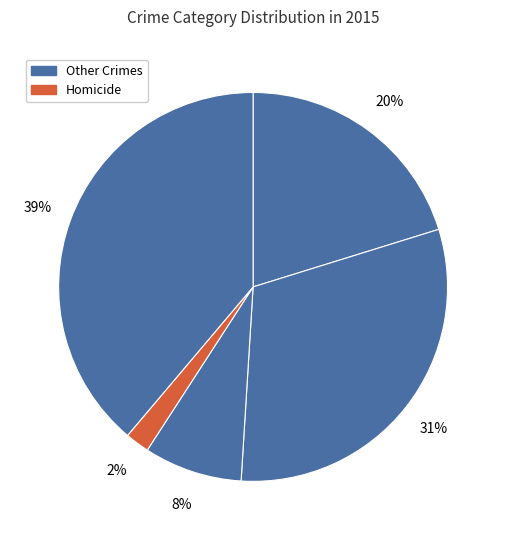

How many segments does this pie chart have?

5